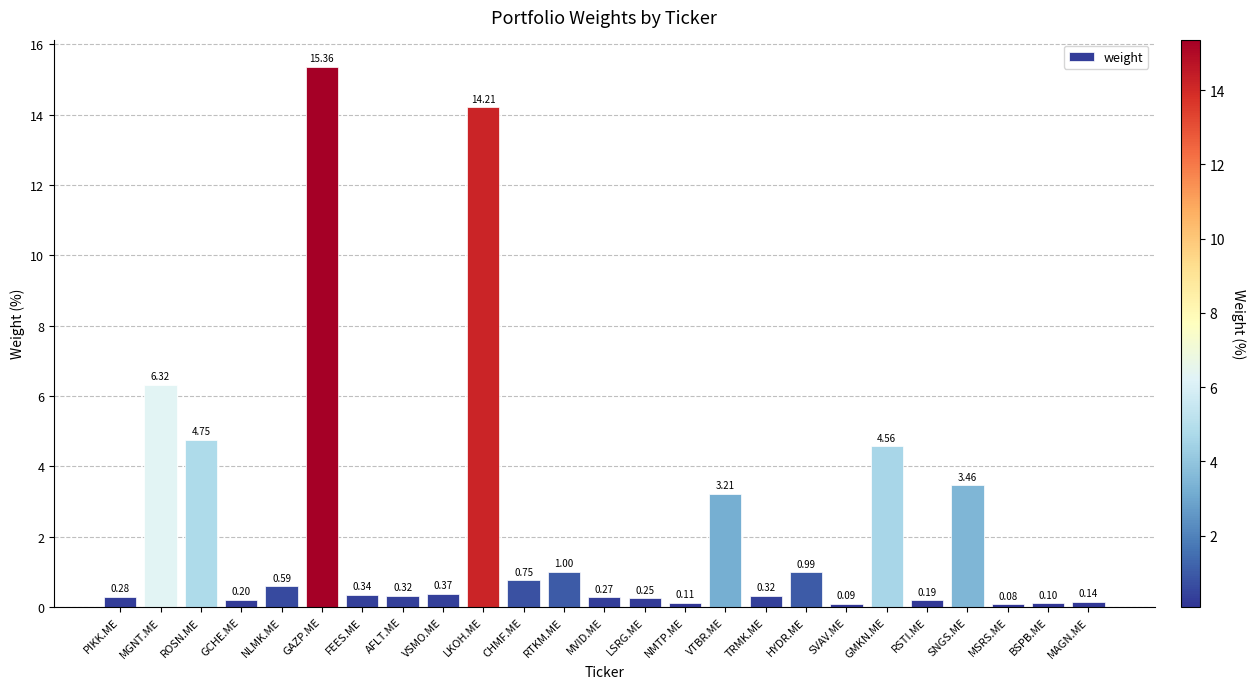

The value at BSPB.ME is 0.1. True or false?

True